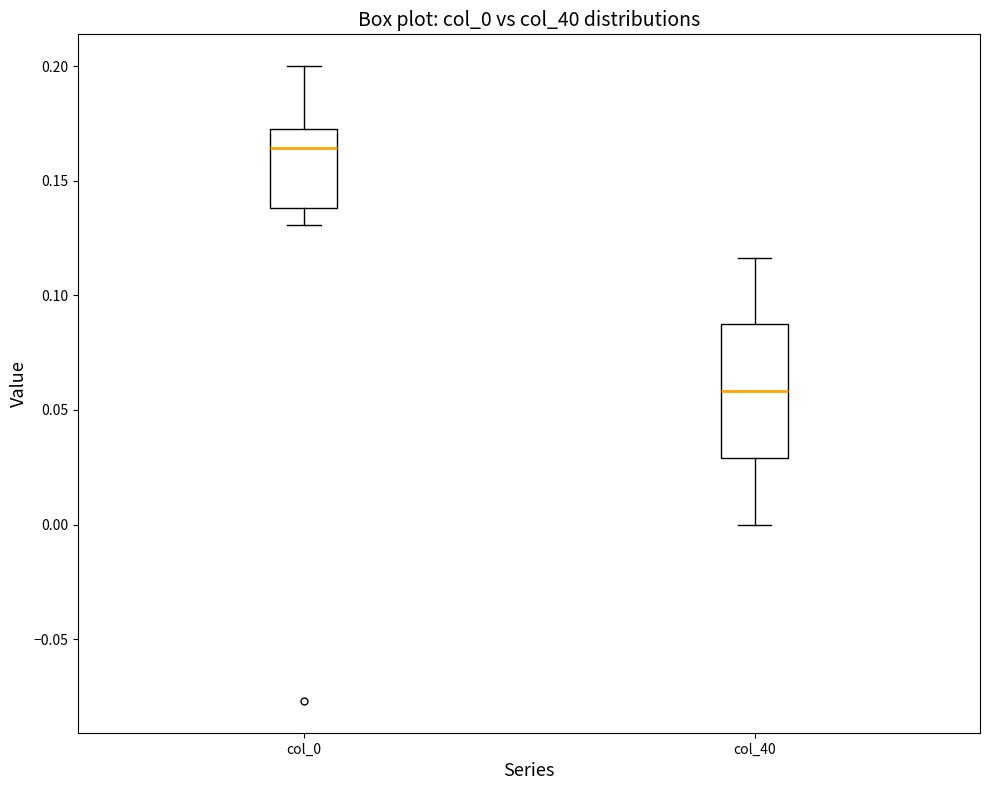

Where is the upper edge of the box for col_40 on the y-axis? The values are not printed on the chart, so give them approximately, as read against the axis.

0.085